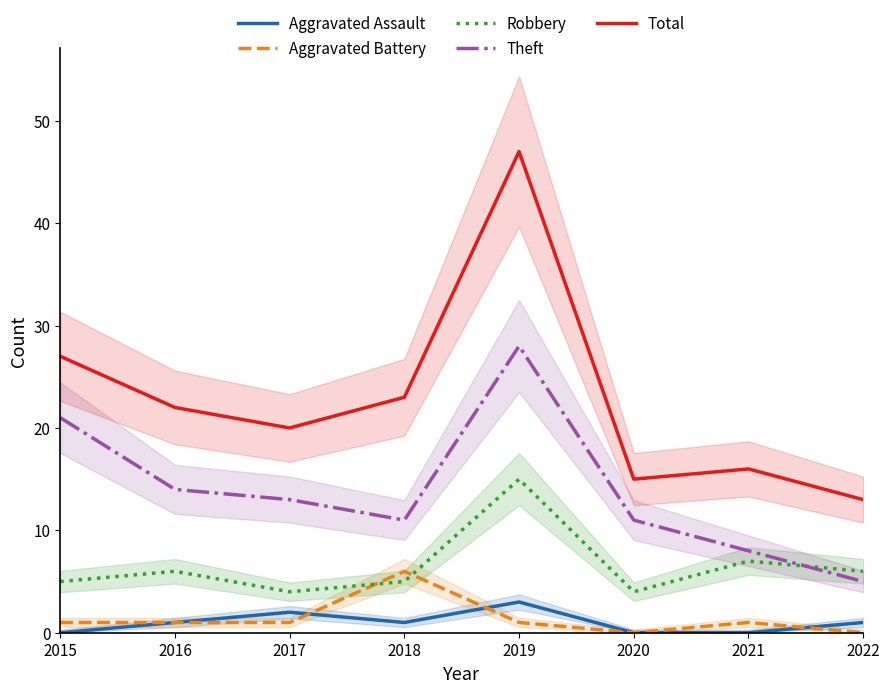

What is the minimum value for Robbery?

4